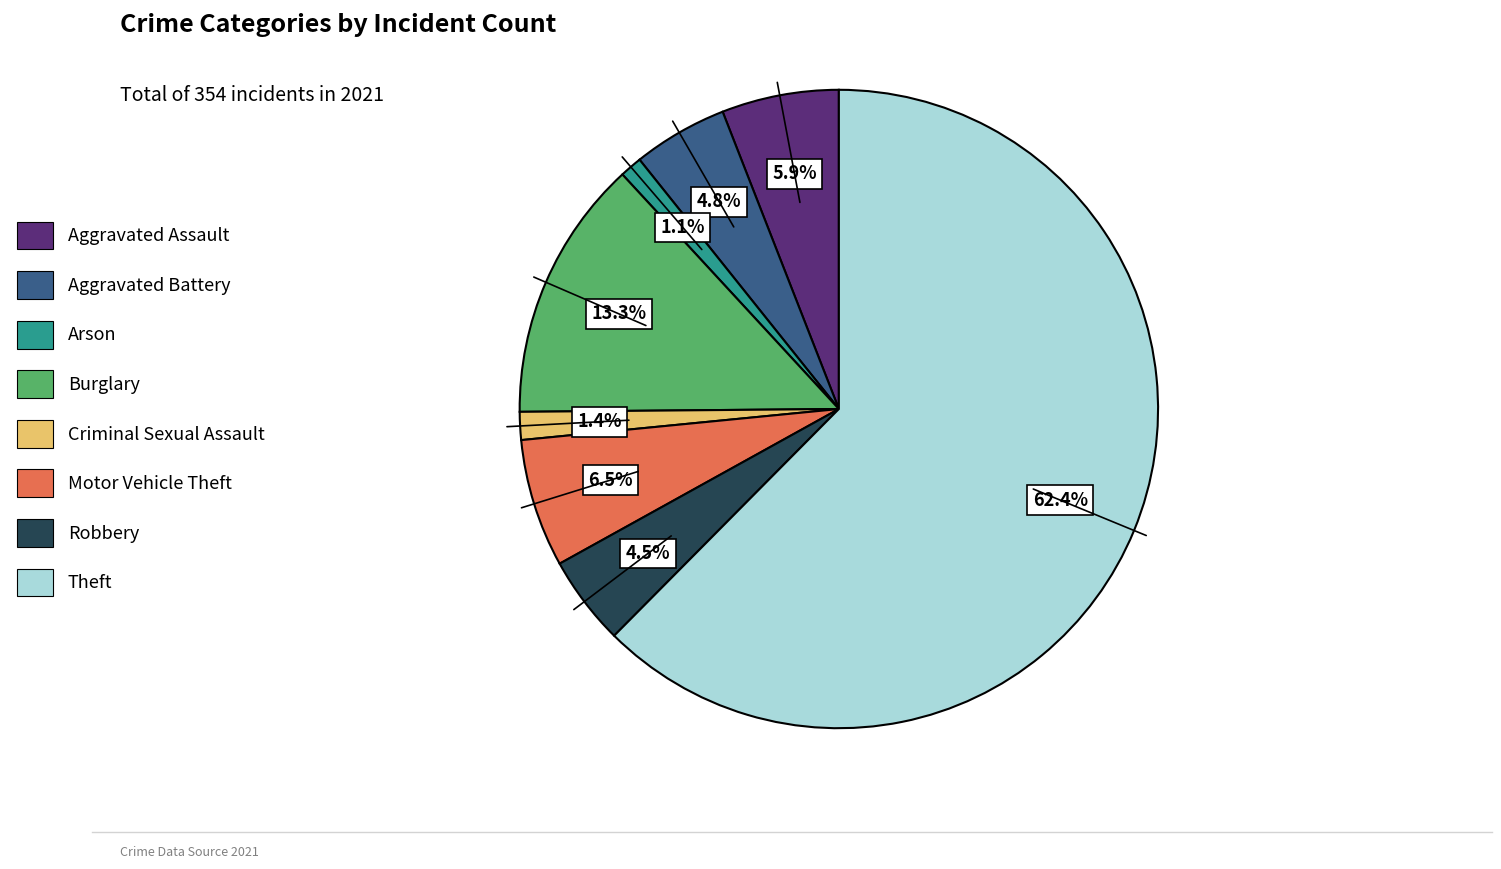

Does any single category account for the majority?

Yes